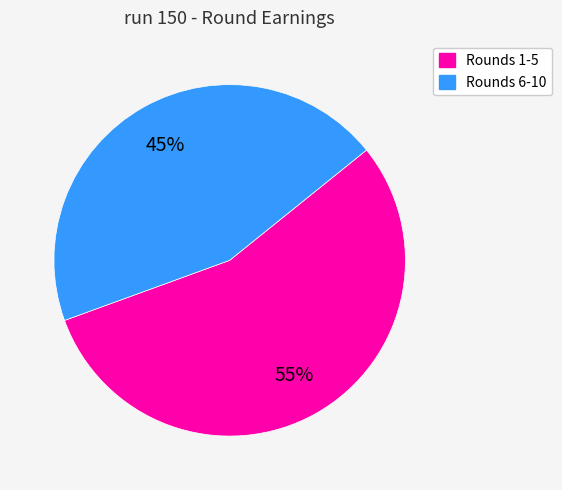

Does any single category account for the majority?

Yes